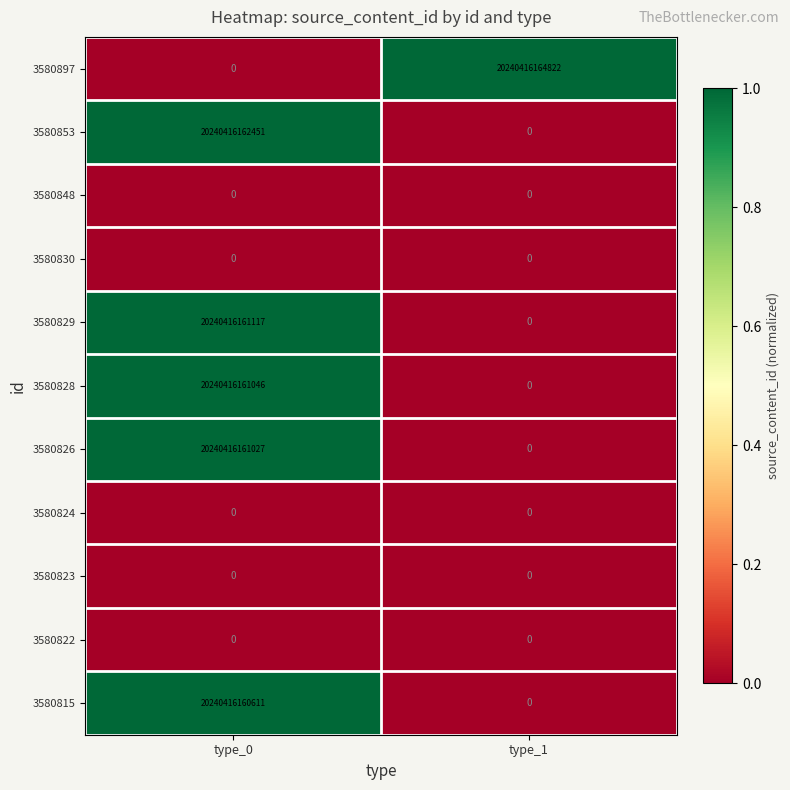

Is the value of 3580815 at type_0 greater than the value of 3580897 at type_1?

No